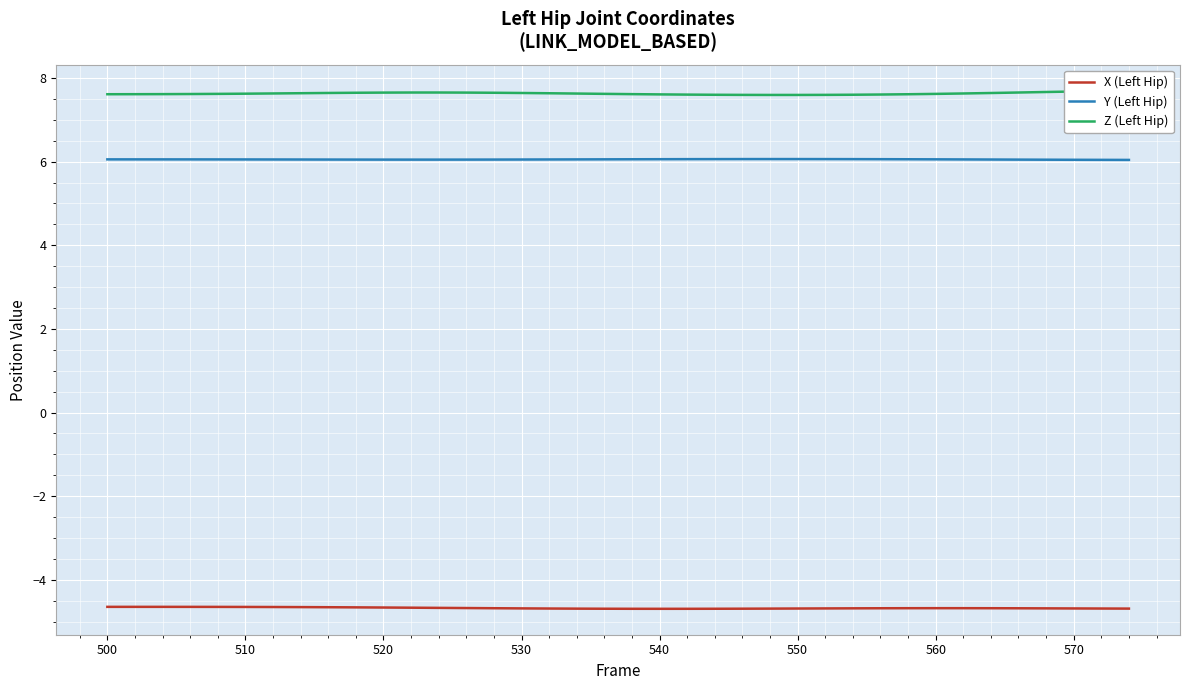

What is the value of the Z (Left Hip) point at the 21st from the left?

7.6